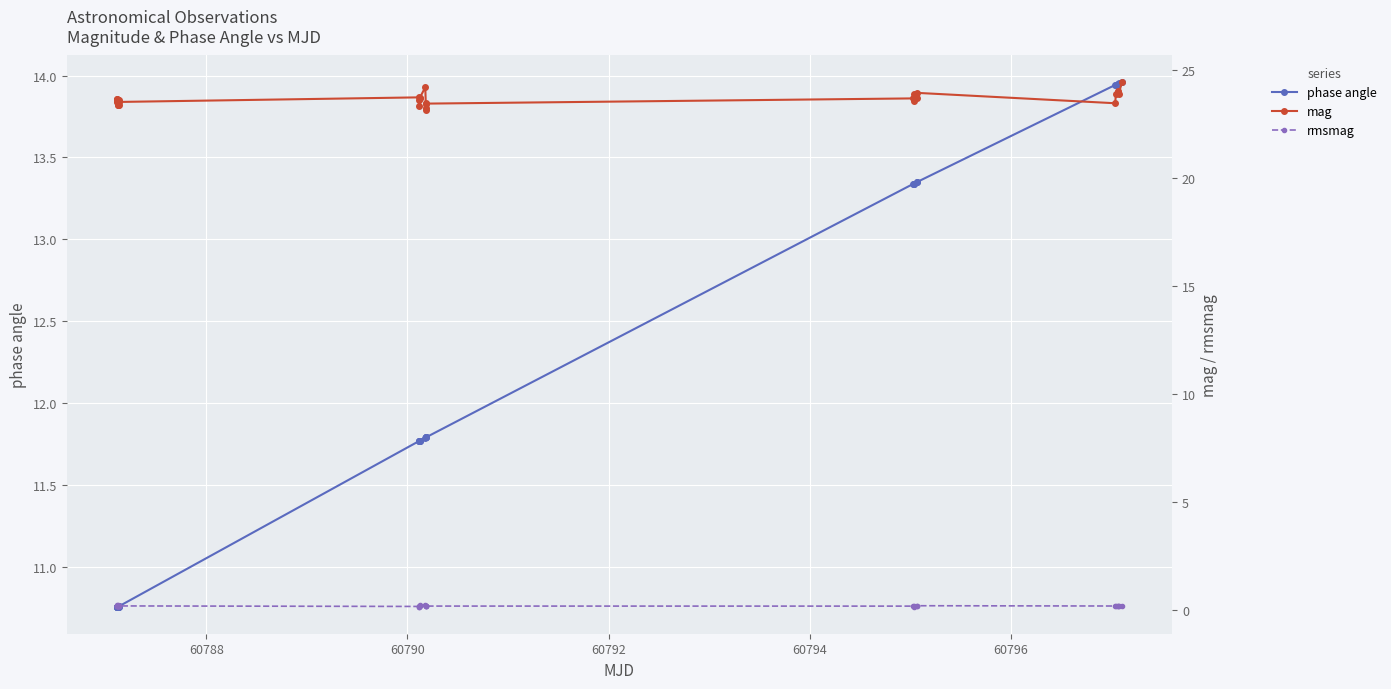

List the series in order of their overall mean, highest first.

mag, phase angle, rmsmag